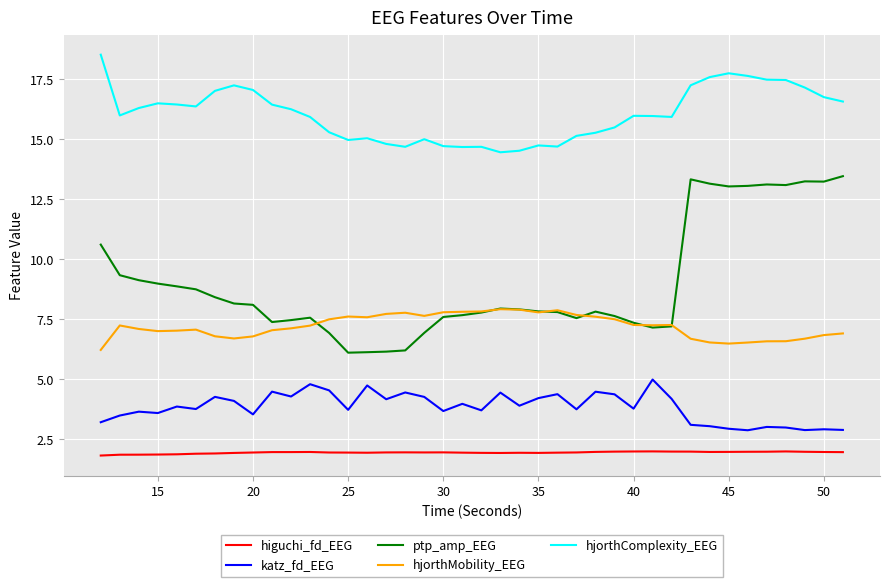

Which series has the largest total across all categories?

hjorthComplexity_EEG